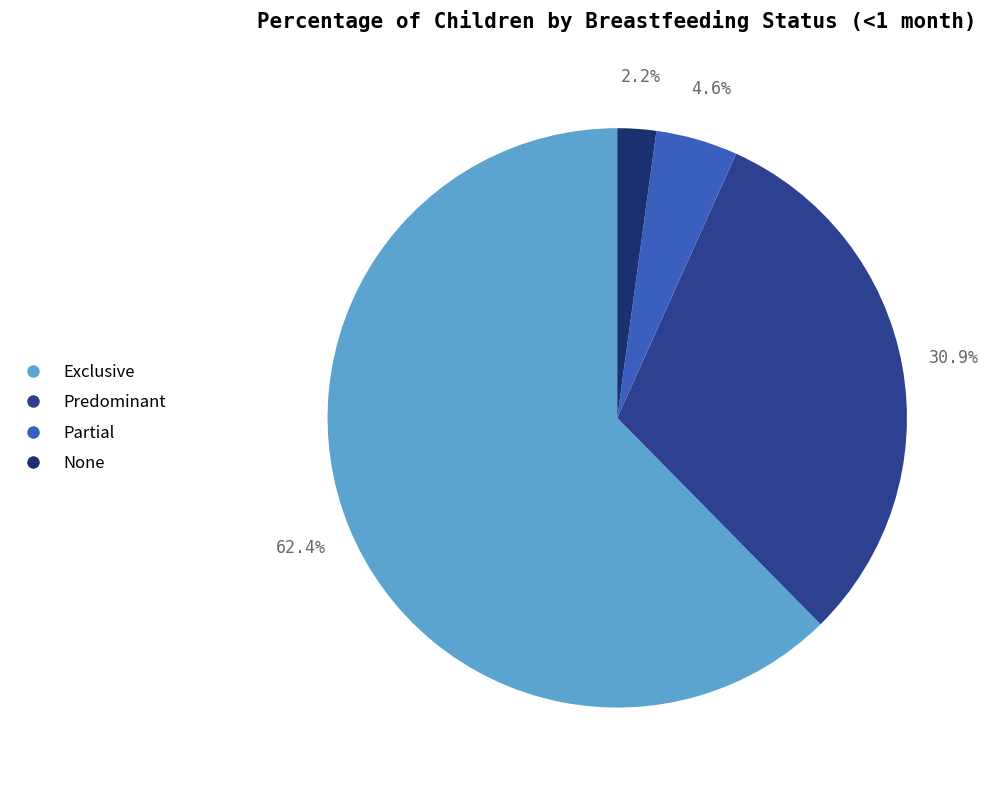

What percentage is the Partial slice, to the nearest percent?

5%